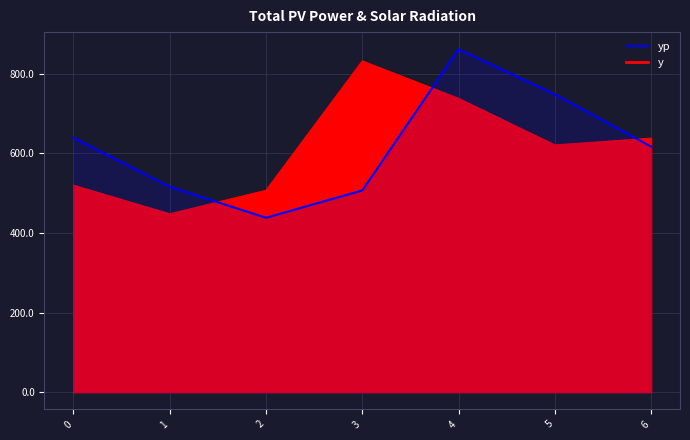

True or false: yp has a value of 949.5 at 0.

False